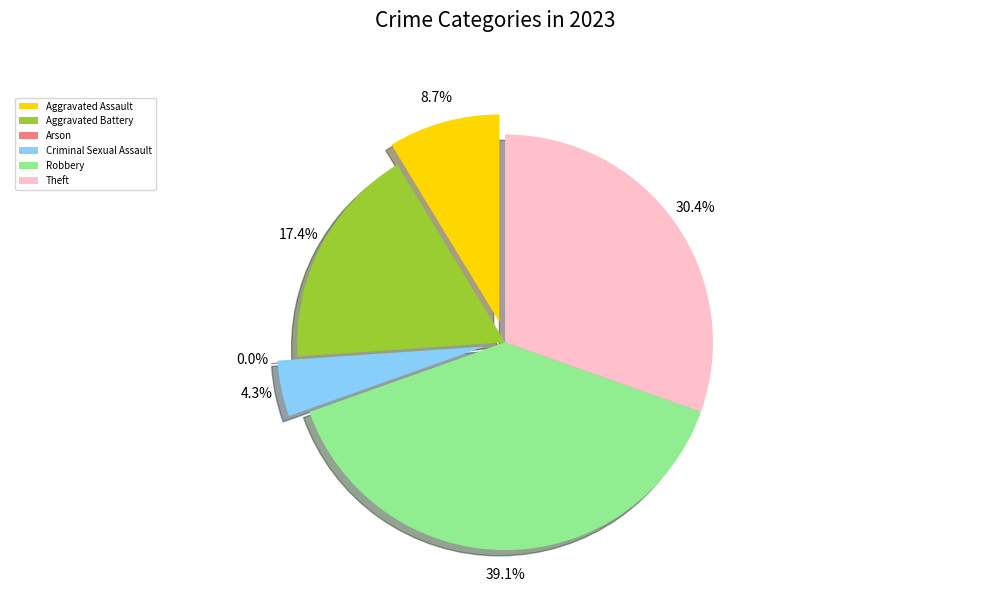

To the nearest percent, what is the difference between the largest and smallest slice percentages?

39%